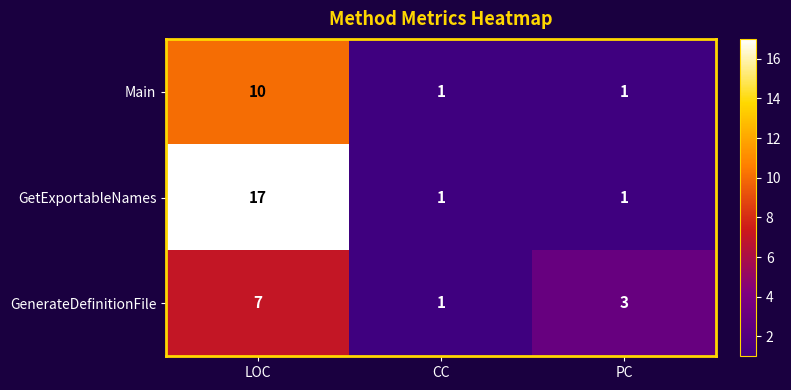

What is the approximate value of GenerateDefinitionFile at PC?

3